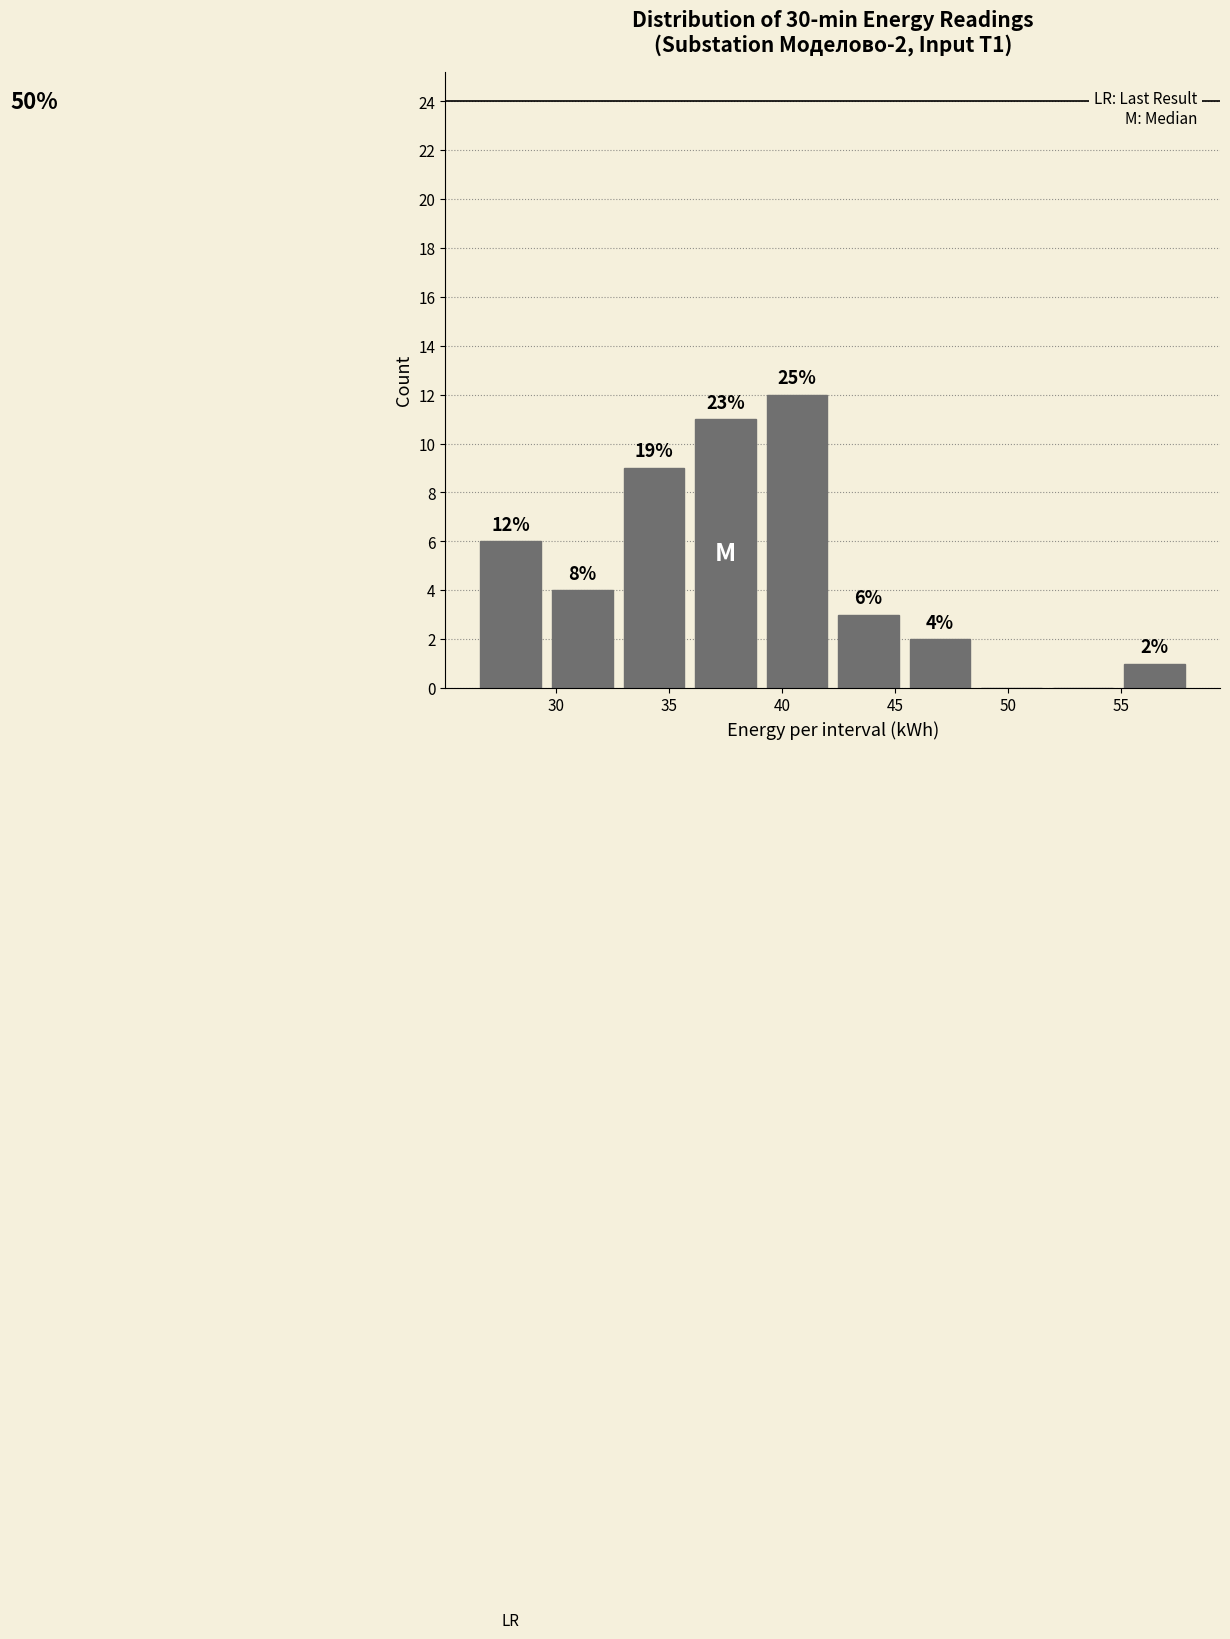

Which range on the x-axis has the tallest bar?

39.0 to 42.0